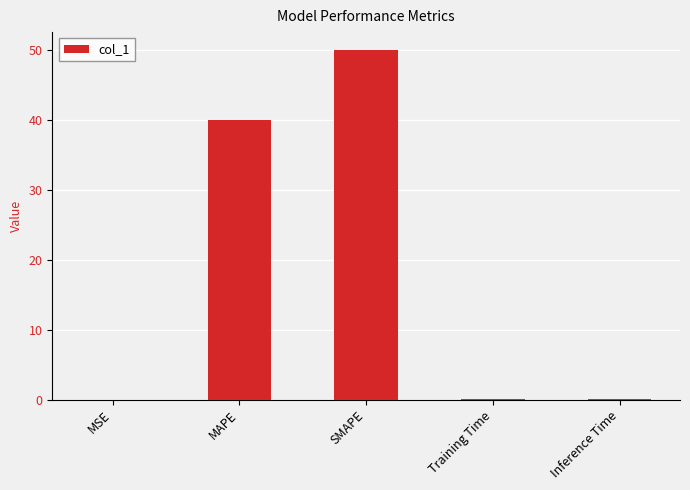

At which category does the chart reach its peak across all series?

SMAPE